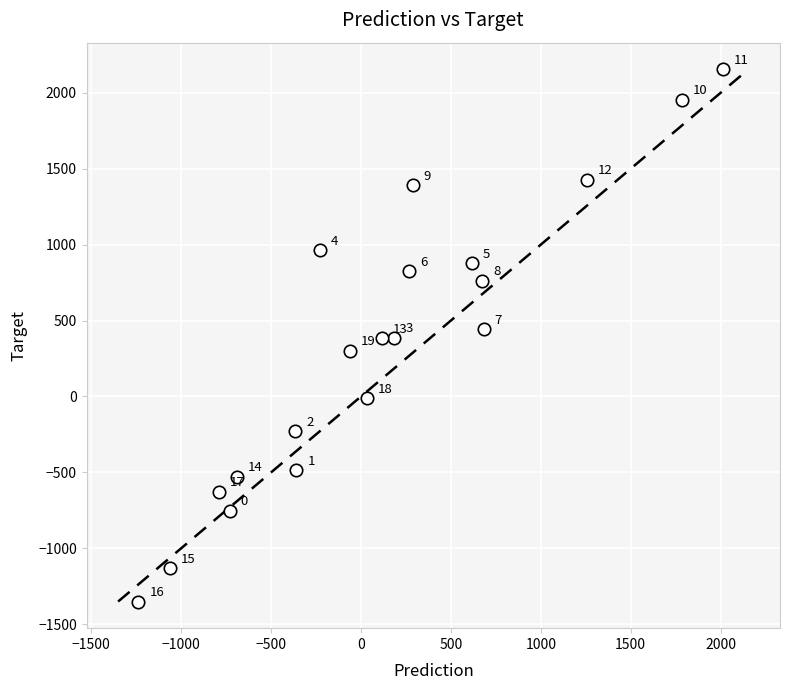

What is the range of X values (max minus min)?

3252.5